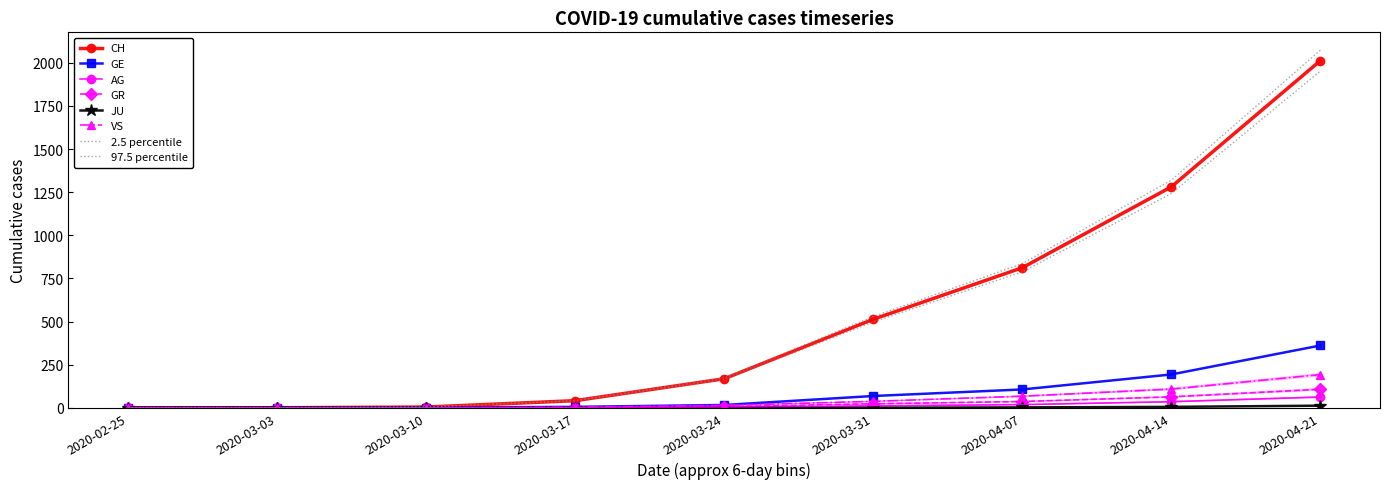

True or false: GE and CH intersect in this chart.

False